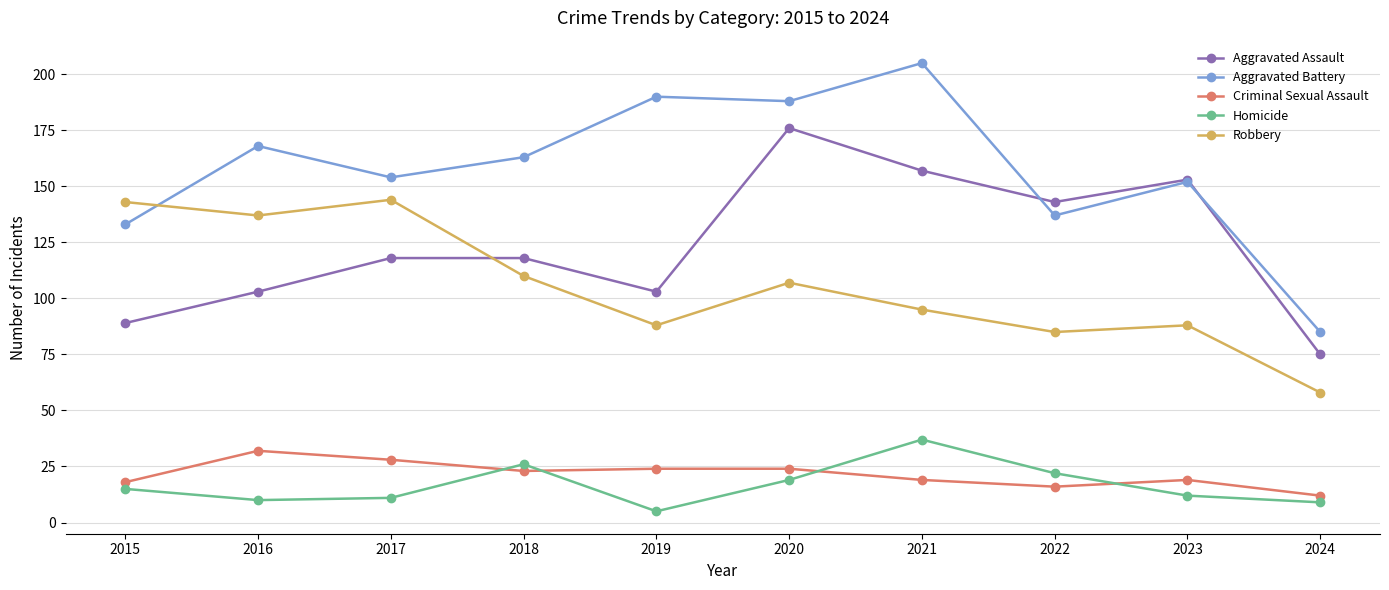

True or false: Aggravated Assault and Criminal Sexual Assault cross at least once.

False